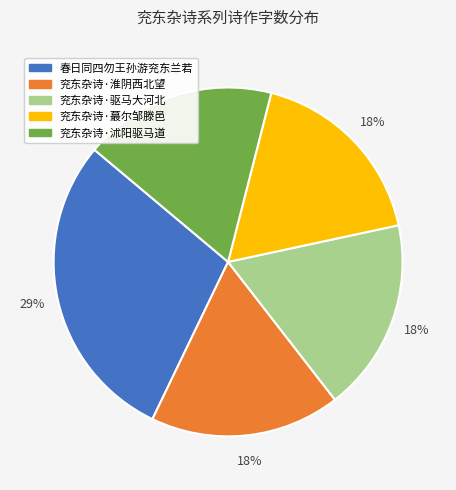

How many slices are in this pie chart?

5